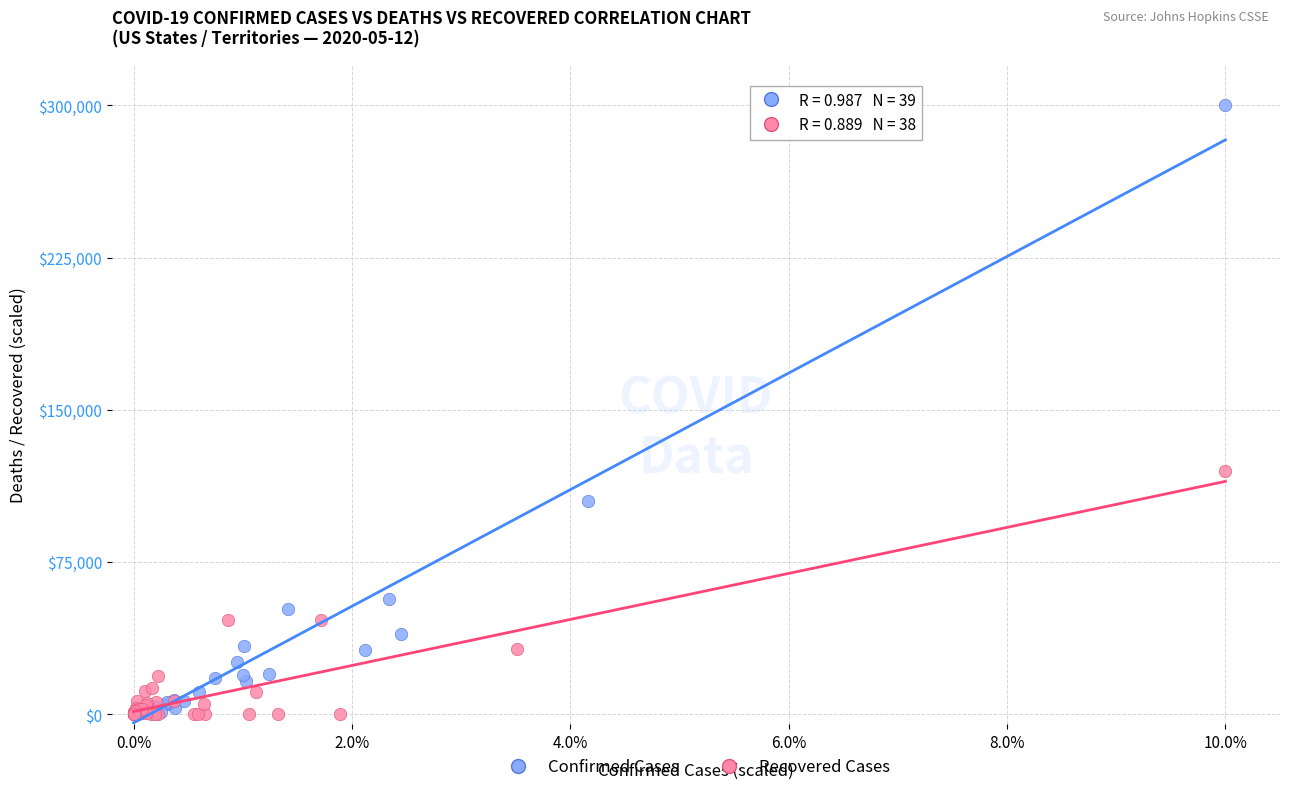

Which series has the largest Y range (max minus min)?

Confirmed Cases